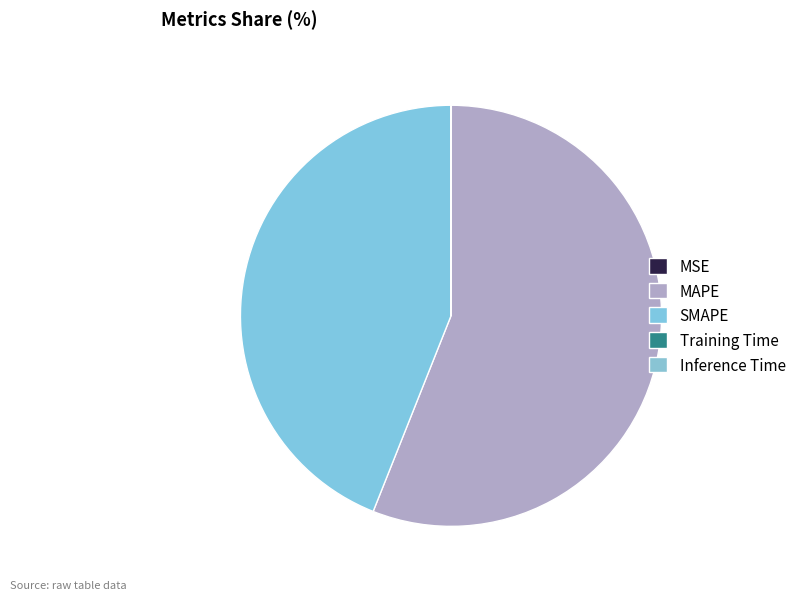

Does MAPE represent more than half of the total?

Yes